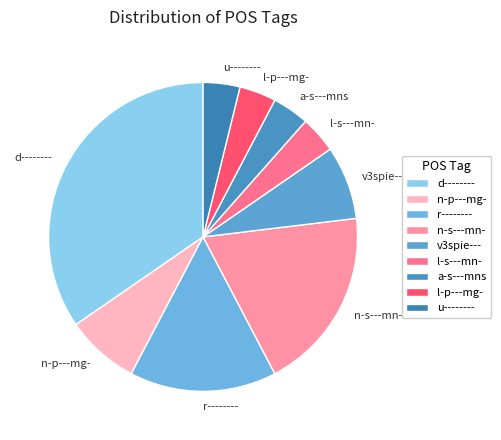

The d-------- slice represents 35% of the pie. True or false?

True